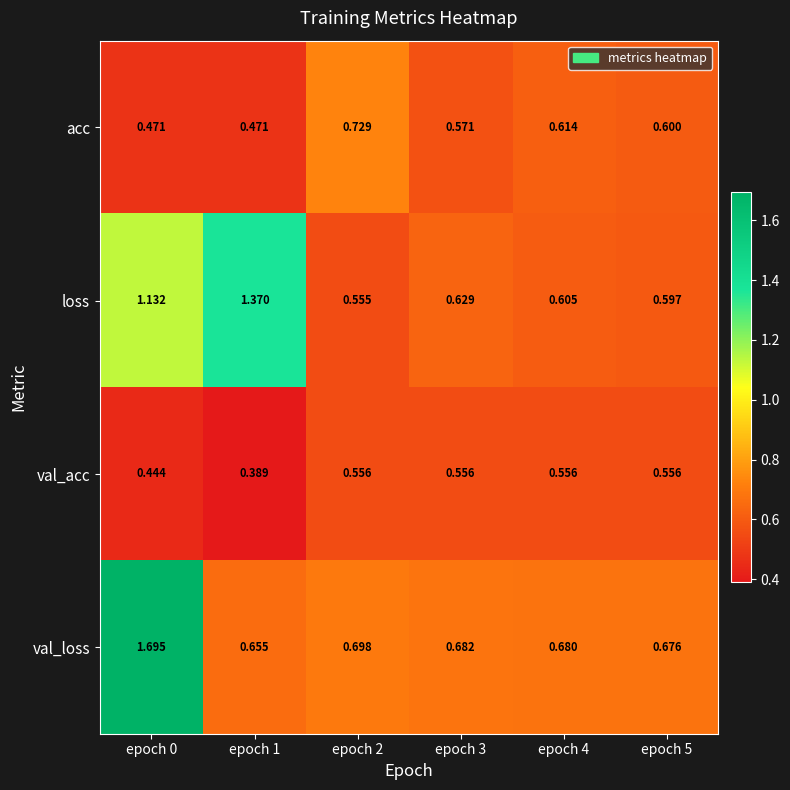

Is the value of loss at epoch 3 greater than the value of acc at epoch 2?

No